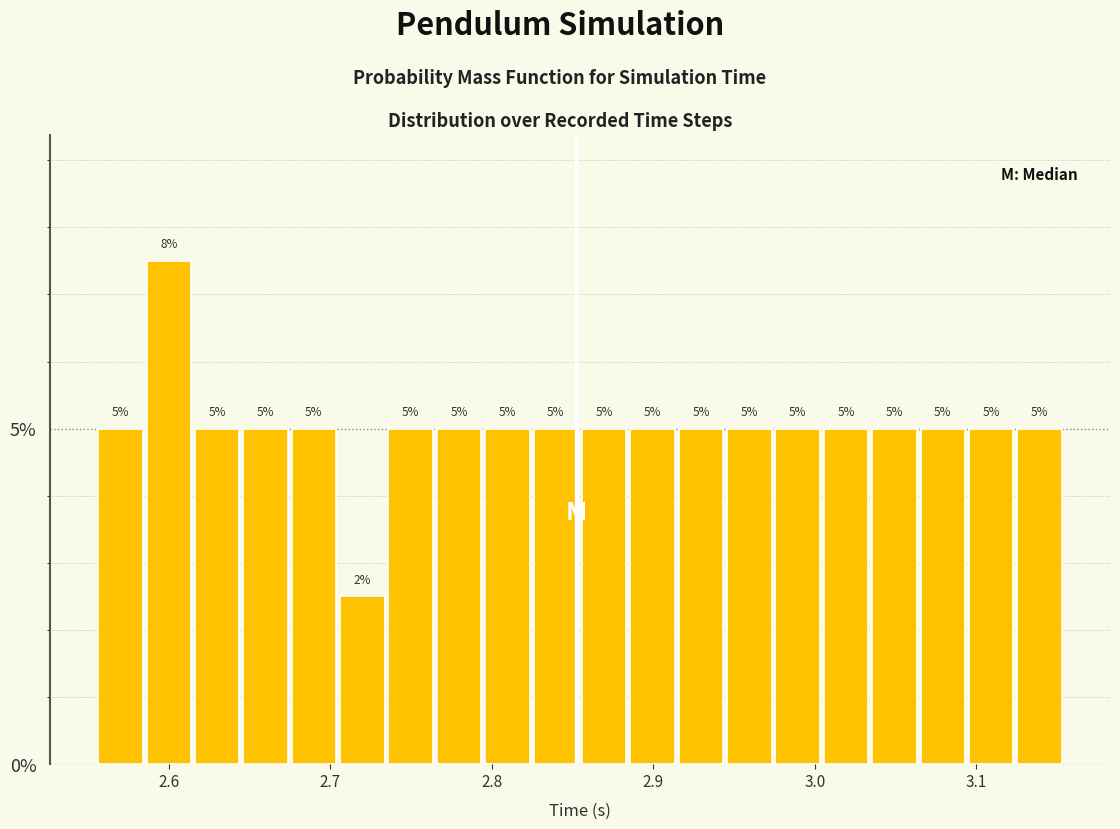

Read against the x-axis, roughly where is the centre of the tallest bar?

2.60